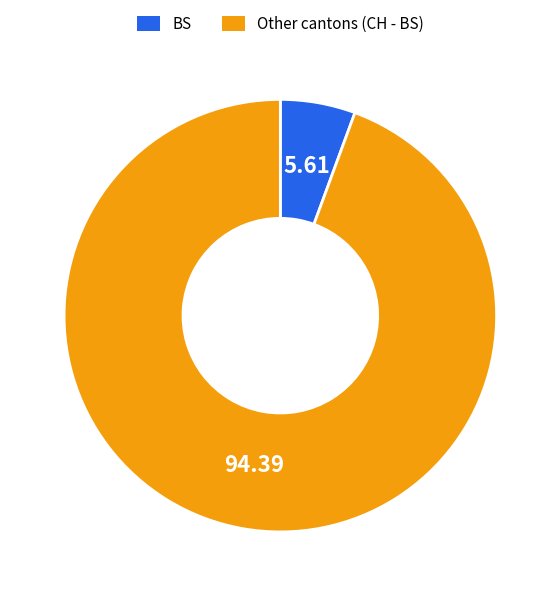

Does Other cantons (CH - BS) represent more than half of the total?

Yes